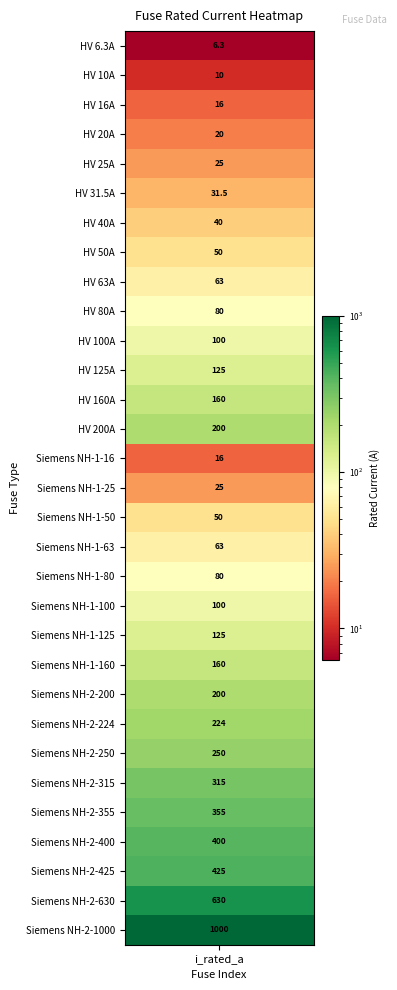

True or false: the data shows 100.0 at 10.

True